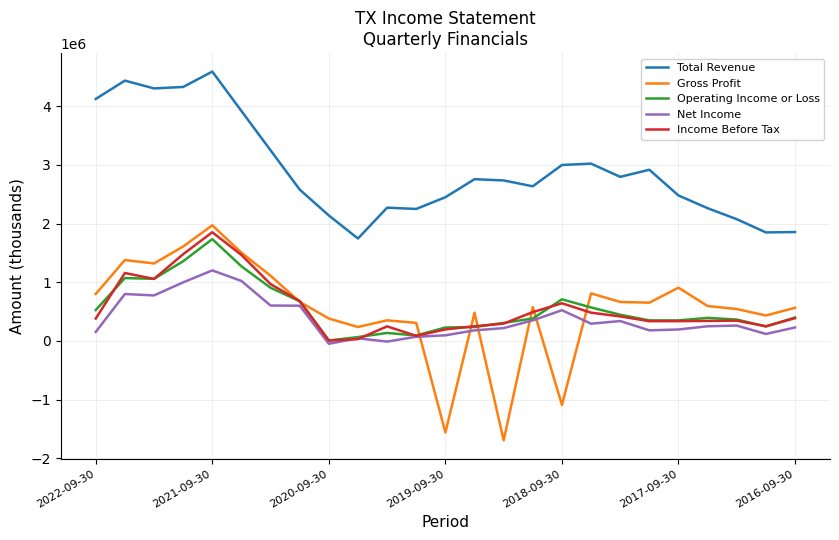

True or false: Gross Profit and Total Revenue cross at least once.

False